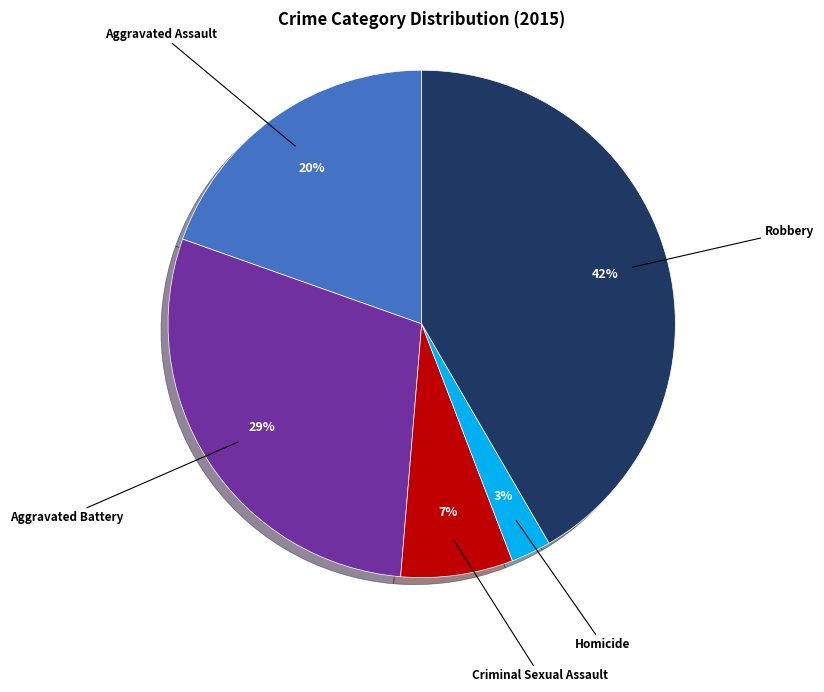

Does any single category account for the majority?

No